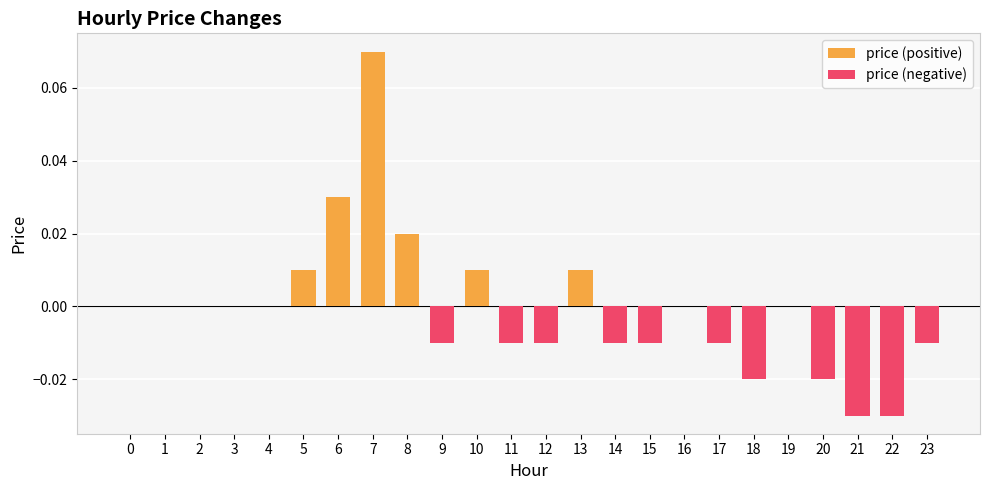

What is the difference between the maximum and minimum values?

0.1